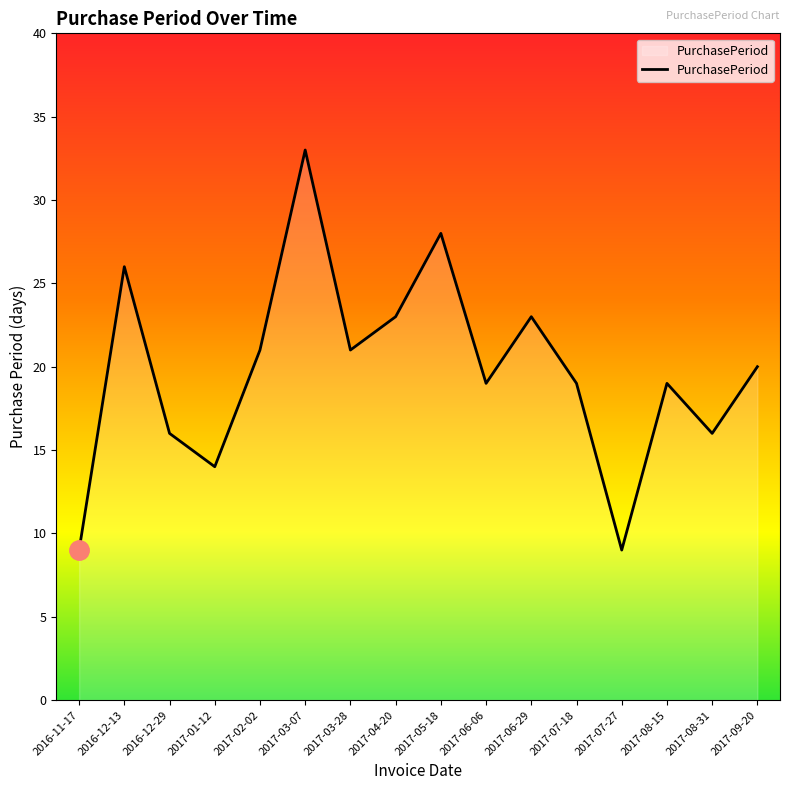

What is the sum of the values at 2017-06-29 and 2017-02-02?

44